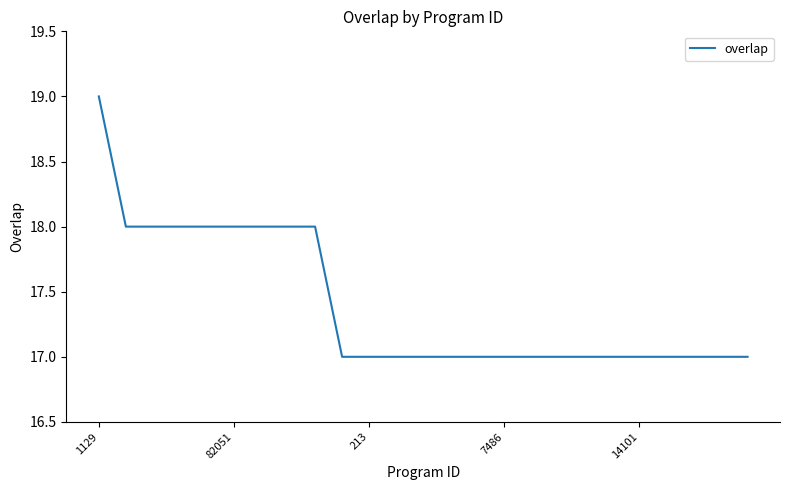

What is the minimum value shown in the chart?

17